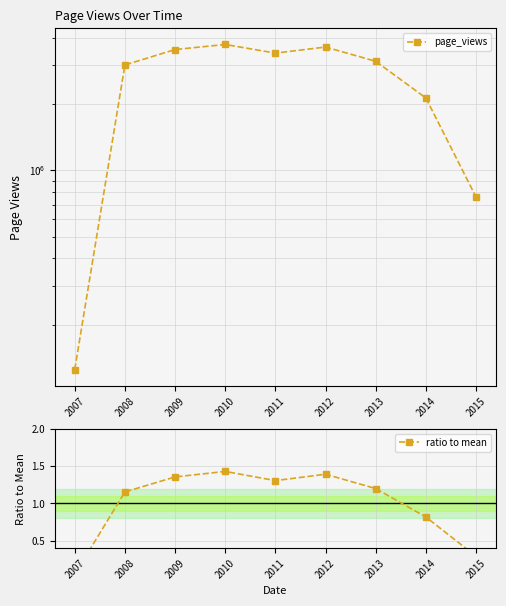

At 2009, list the series in order from smallest to largest.

ratio to mean, page_views